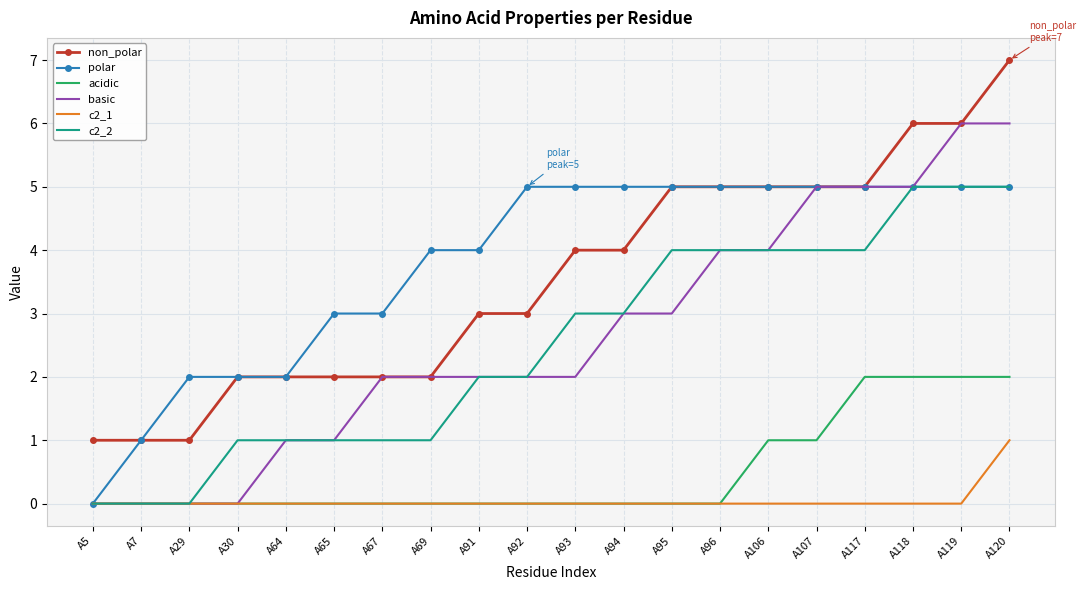

What is the spread (max minus min) of values at A69?

4